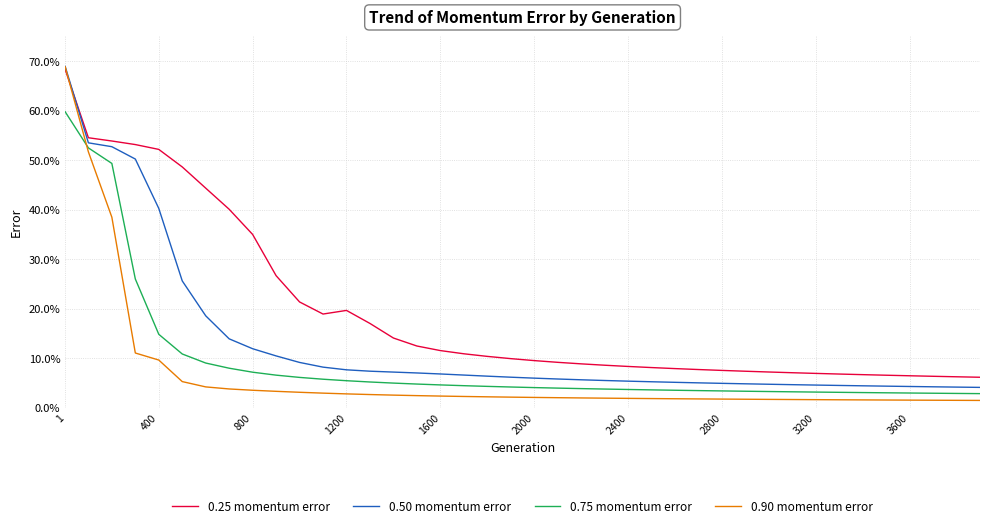

What is the greatest value displayed?

68.9